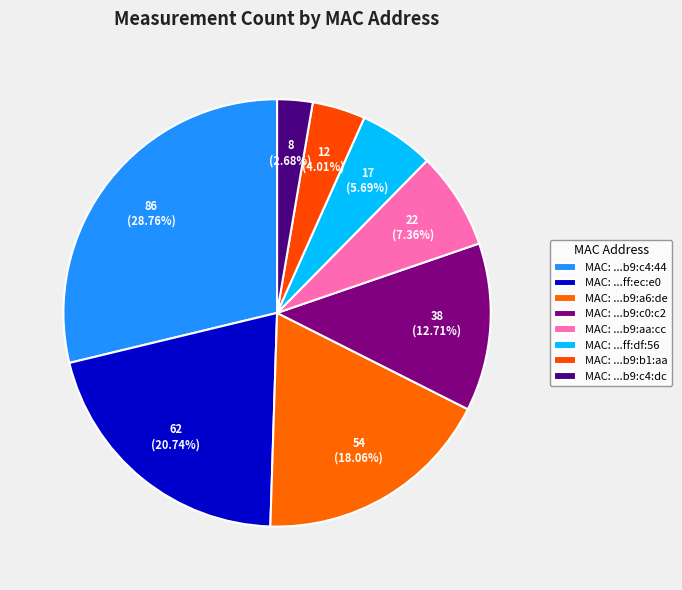

How many segments does this pie chart have?

8